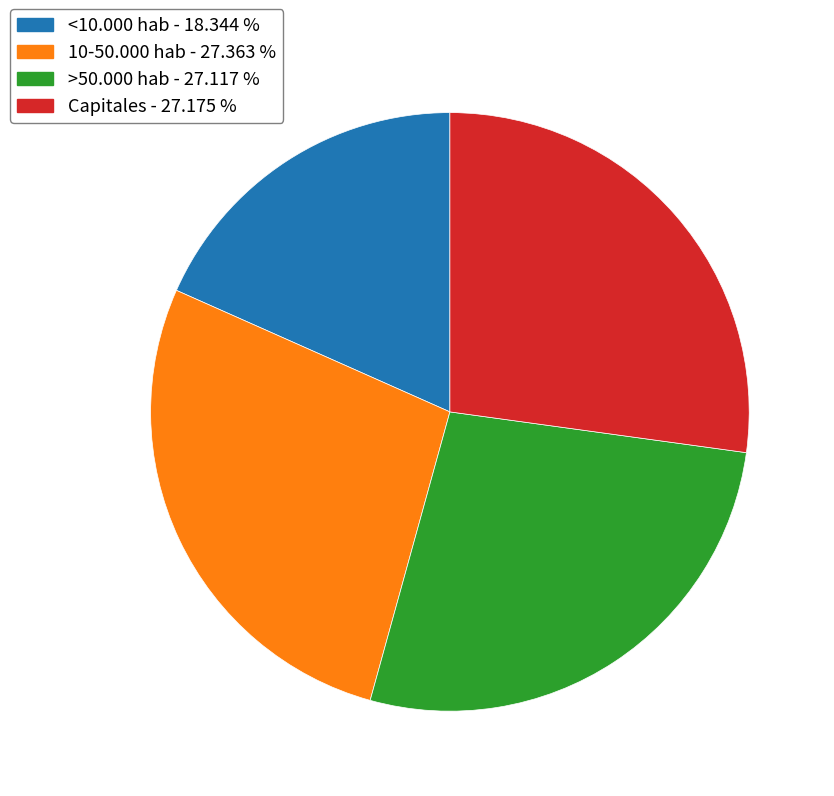

Approximately how many times larger is the value at Capitales - 27.175 % compared to <10.000 hab - 18.344 %?

1.5